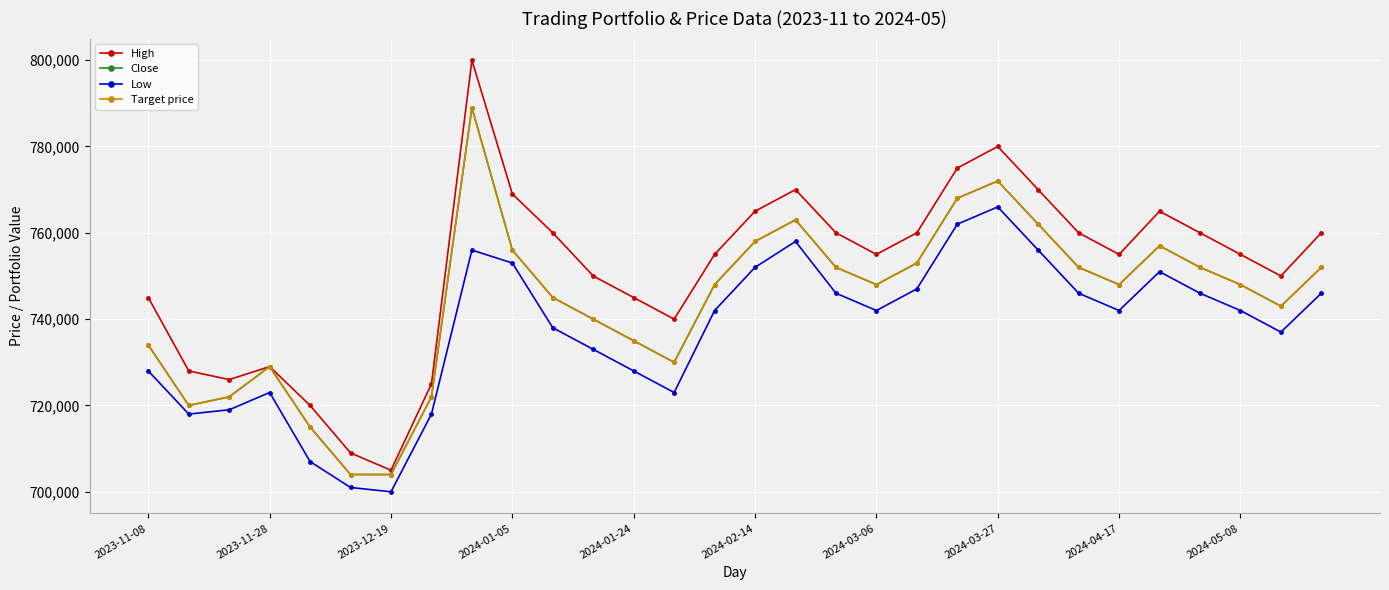

True or false: Low has more than 1 interior local peaks.

True